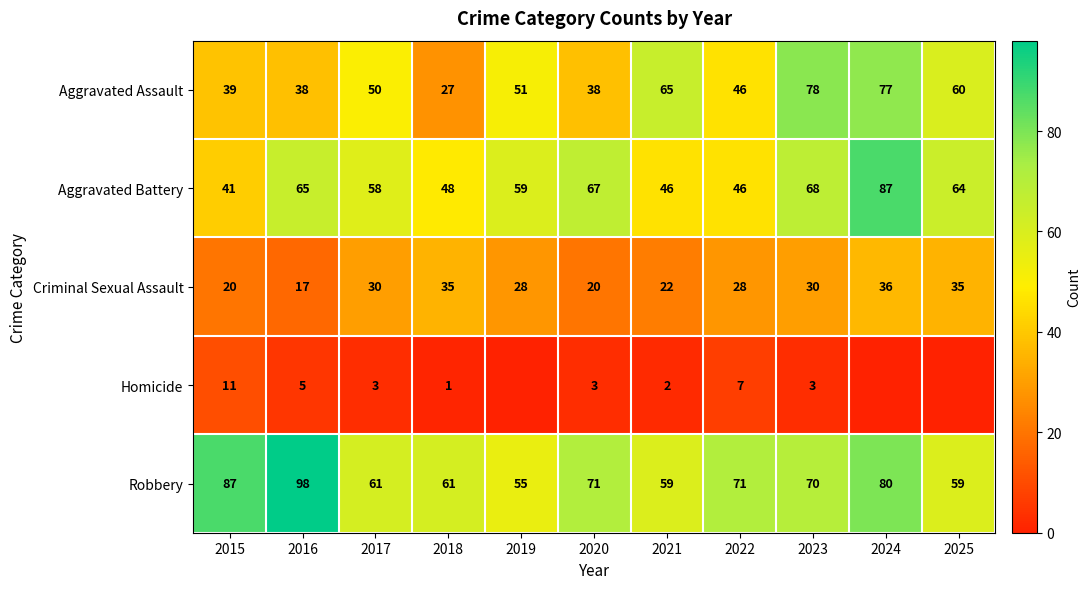

Is the value of Robbery at 2019 greater than the value of Criminal Sexual Assault at 2016?

Yes